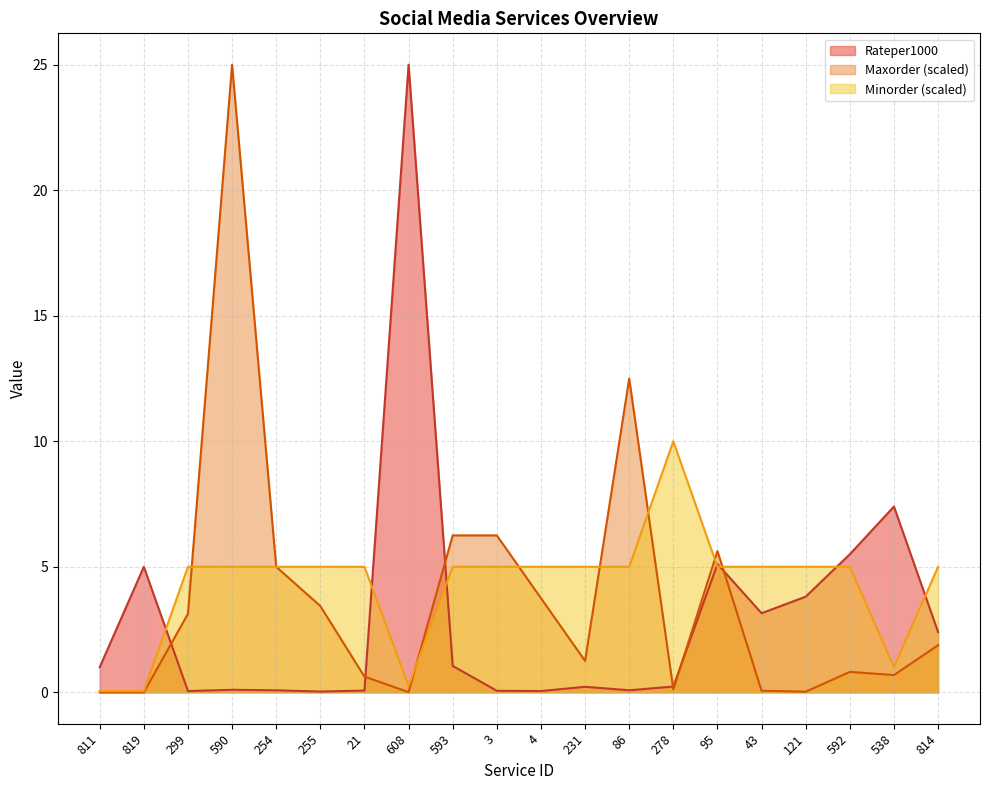

What are all the series names shown in the legend?

Rateper1000, Maxorder (scaled), Minorder (scaled)